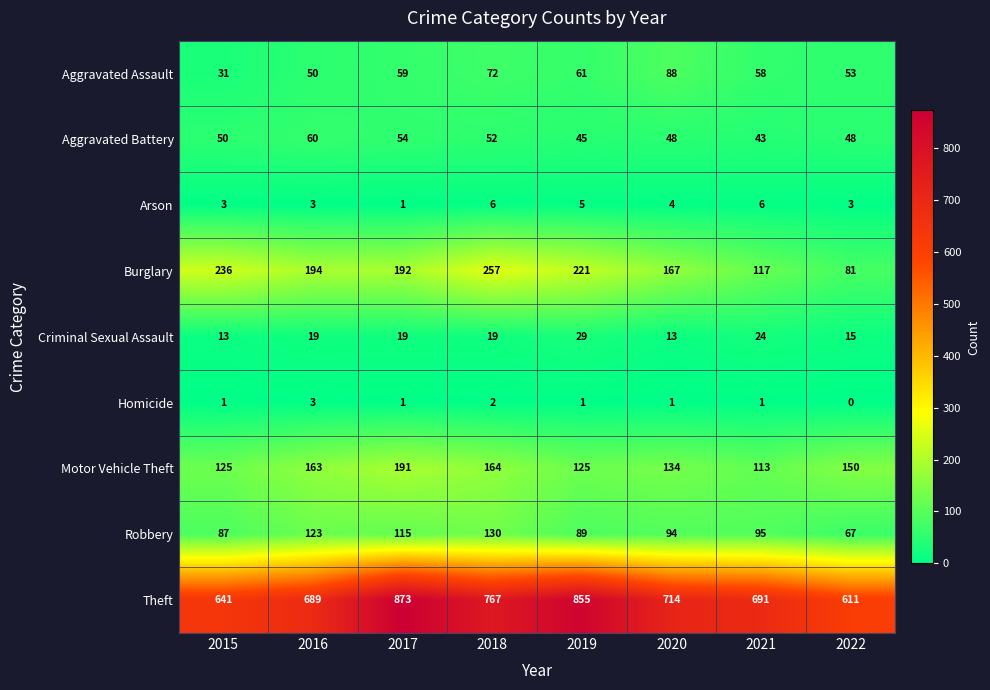

What is the total value across all series at 2016?

1304